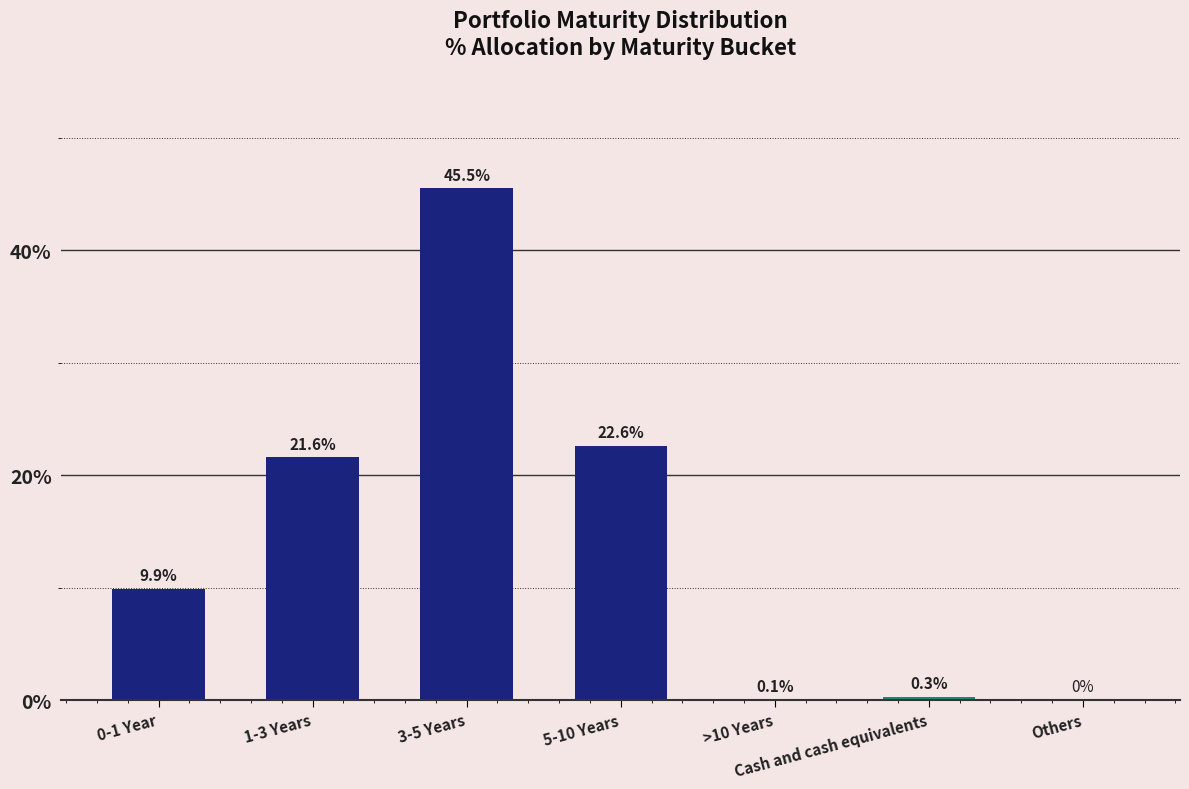

How many values are above zero?

6